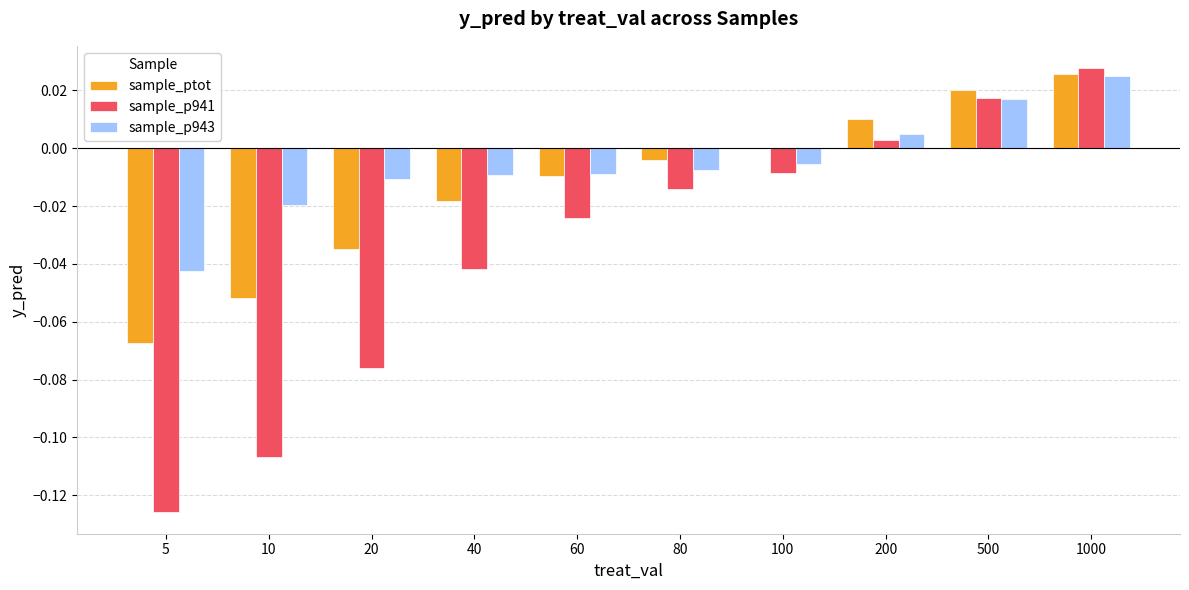

Are the bars horizontal?

No